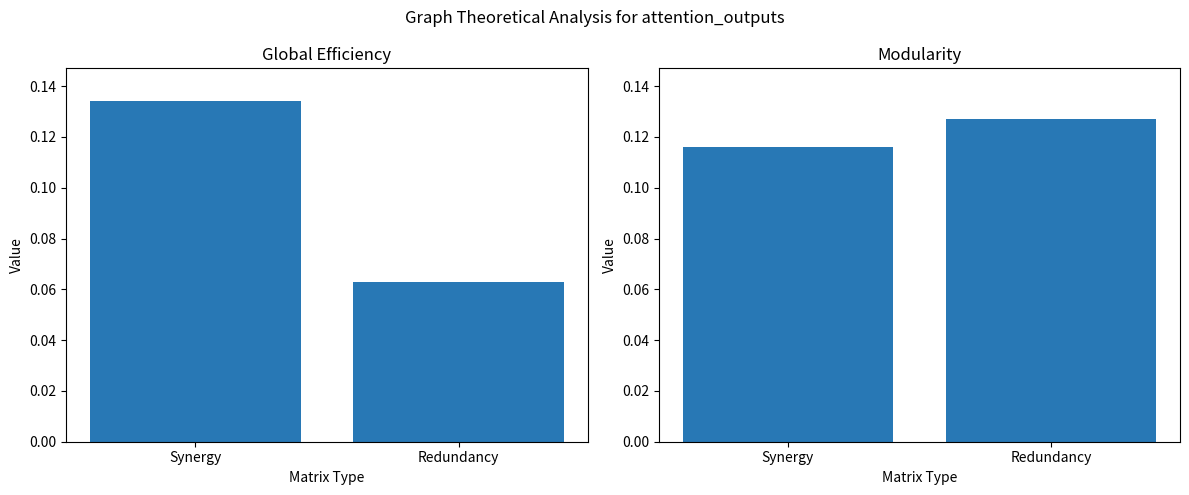

Is the value of Modularity at Redundancy greater than the value of Global Efficiency at Redundancy?

Yes